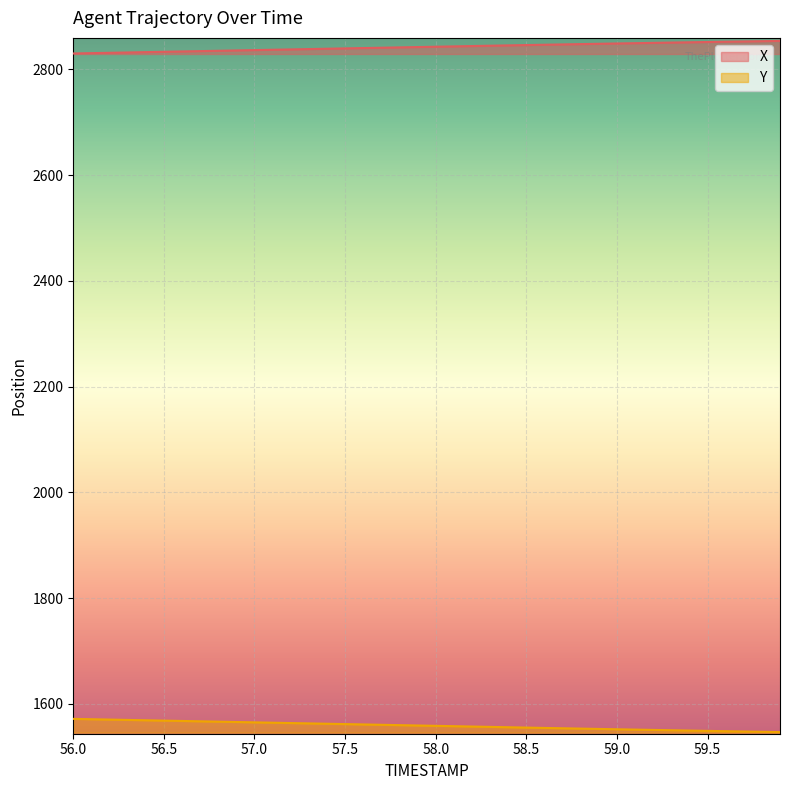

What is the difference between the second highest and second lowest values in the X series?

22.6